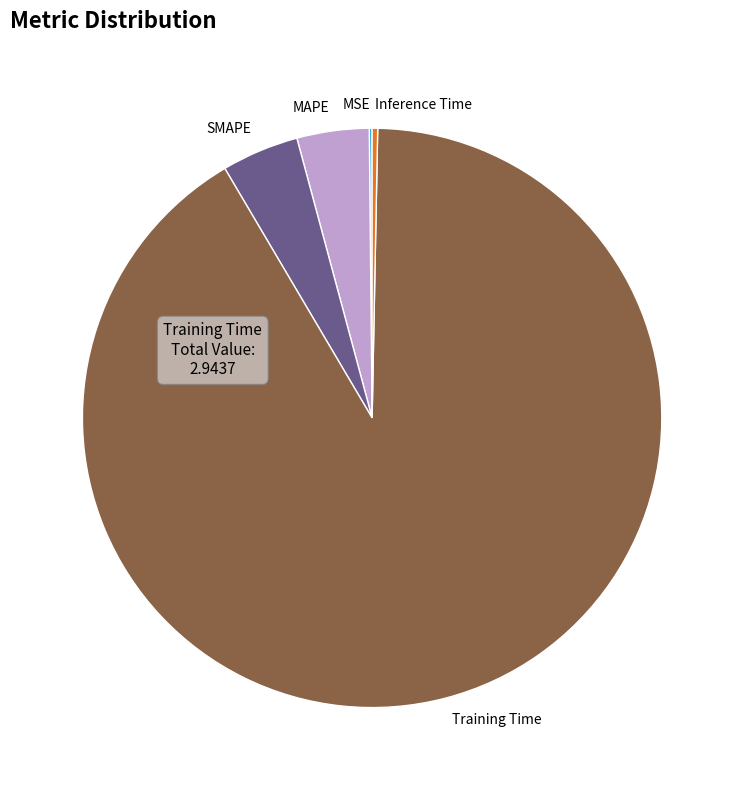

Do Inference Time and MAPE together represent more than half of the pie?

No